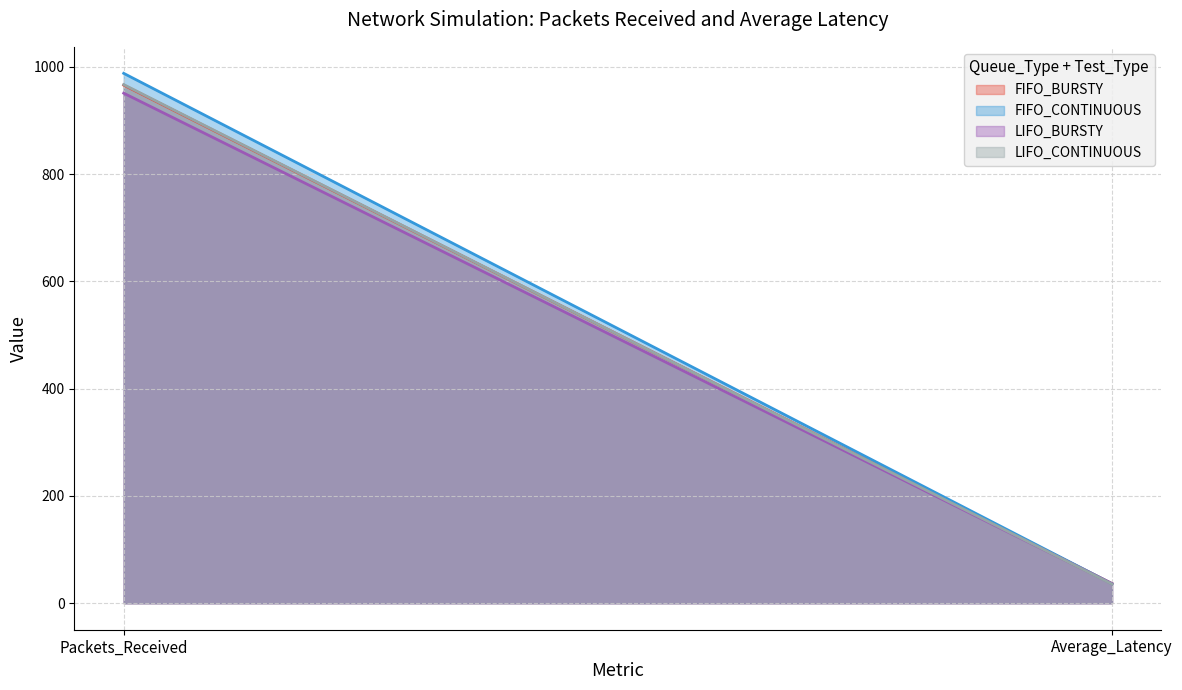

What position from the right is Packets_Received?

2